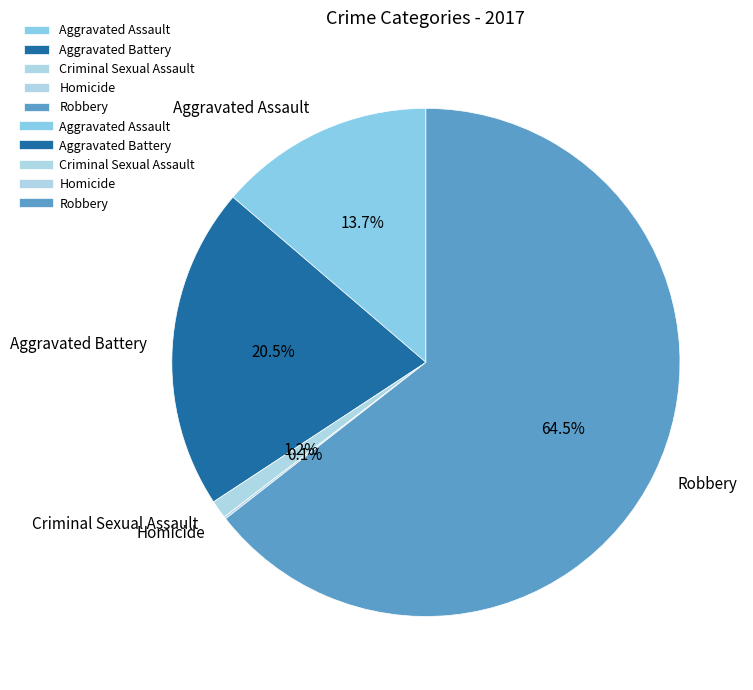

Which slice is the largest?

Robbery